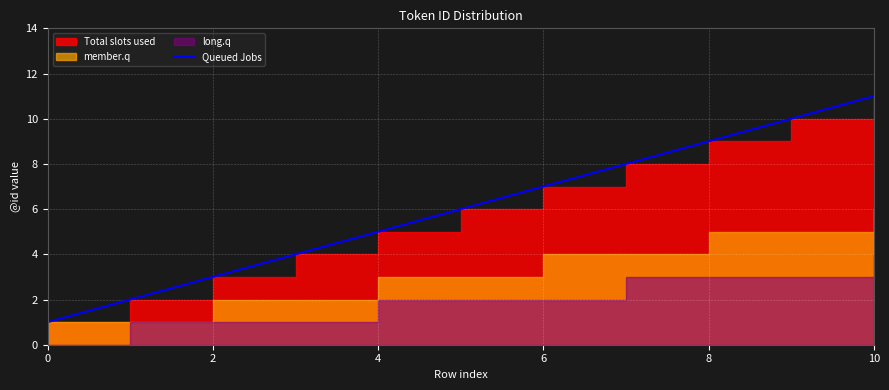

What is the difference between the second highest and second lowest values?

8